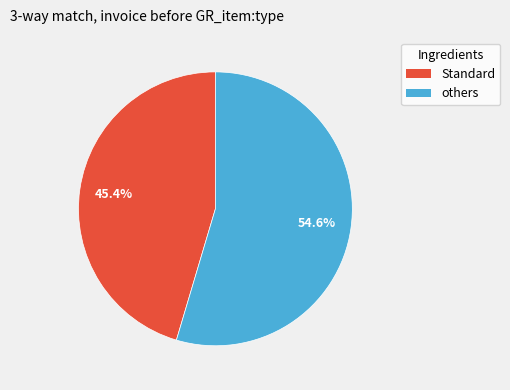

Is there a majority slice in this chart?

Yes